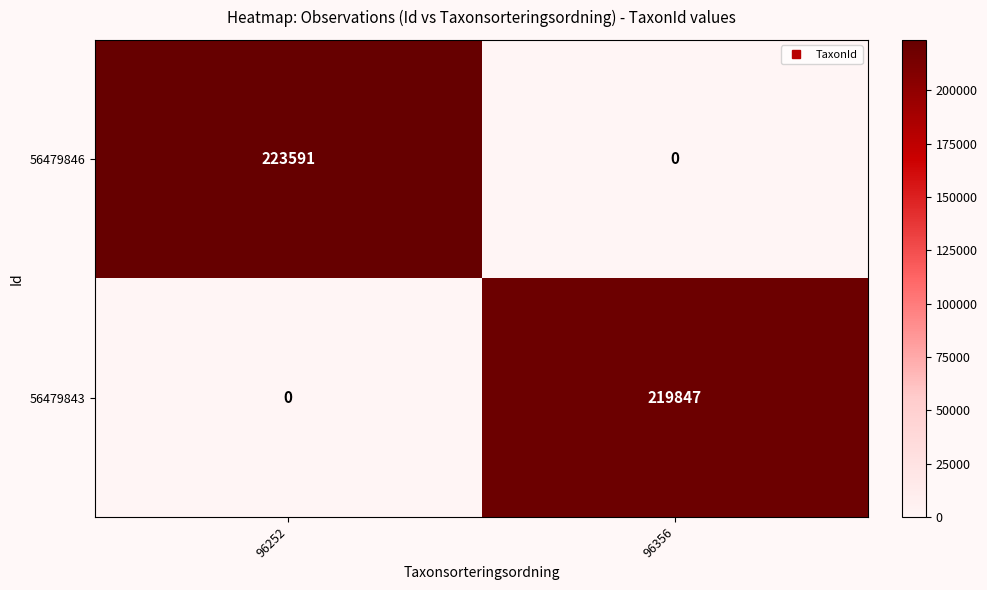

What is the spread (max minus min) of values at 96356?

219847